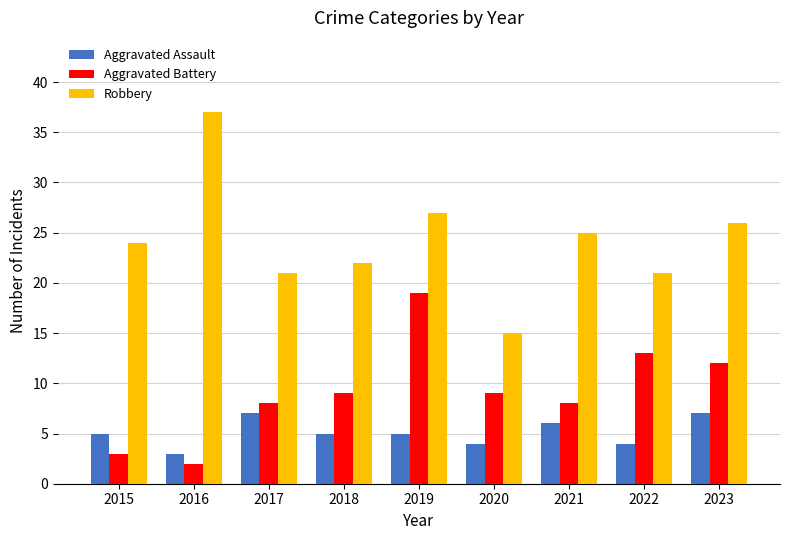

What is the minimum value shown in the chart?

2